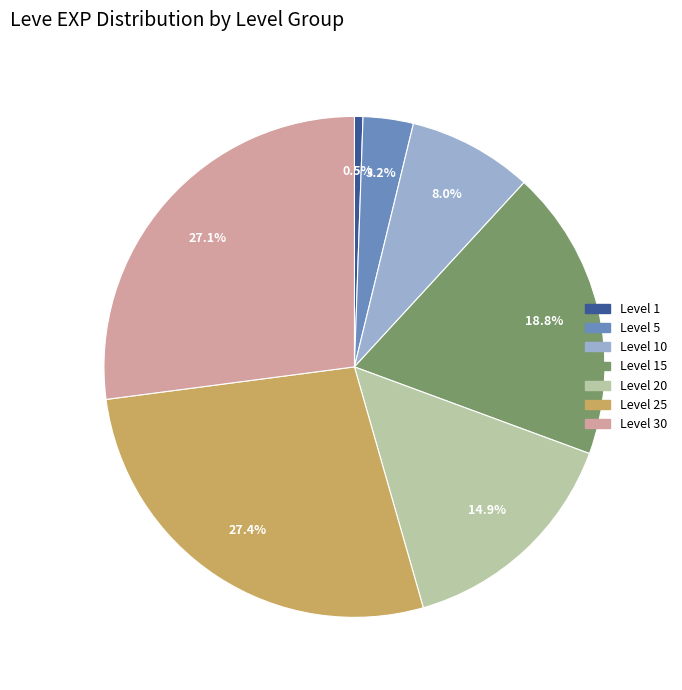

Is there a majority slice in this chart?

No